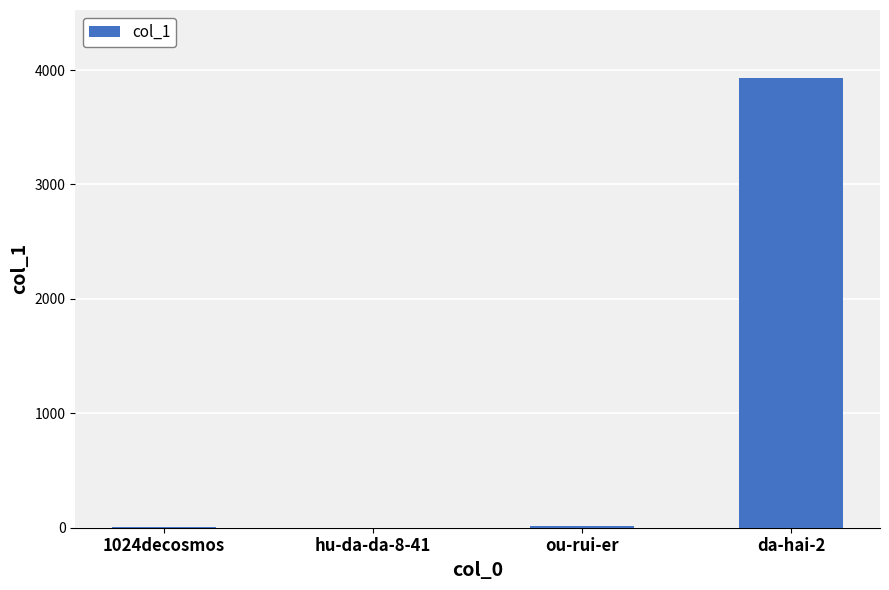

Is it true that the value at hu-da-da-8-41 is 1?

True